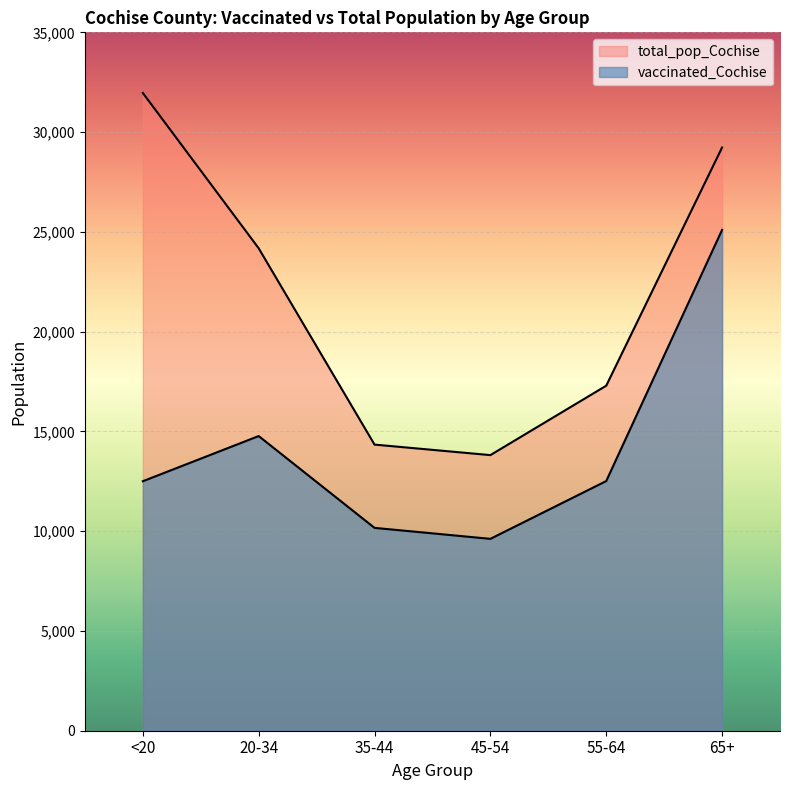

Rank the series at 45-54 from highest to lowest value.

total_pop_Cochise, vaccinated_Cochise